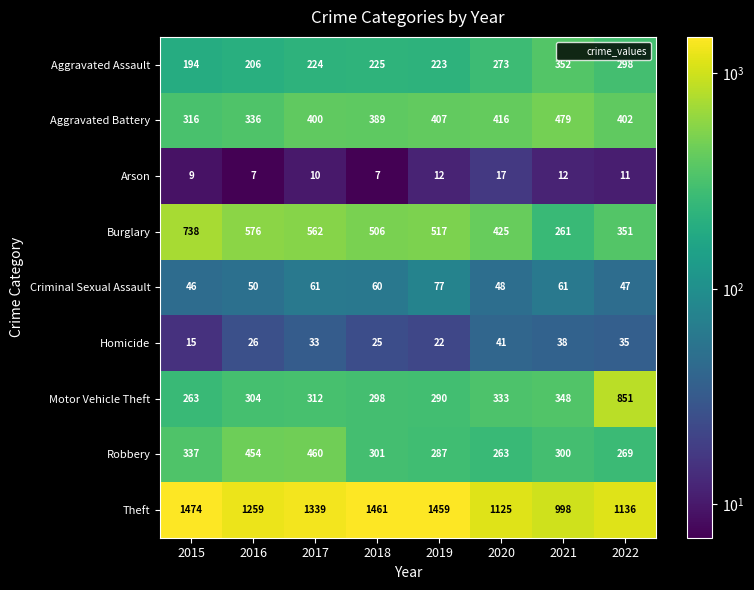

At 2018, list the series in order from largest to smallest.

Theft, Burglary, Aggravated Battery, Robbery, Motor Vehicle Theft, Aggravated Assault, Criminal Sexual Assault, Homicide, Arson